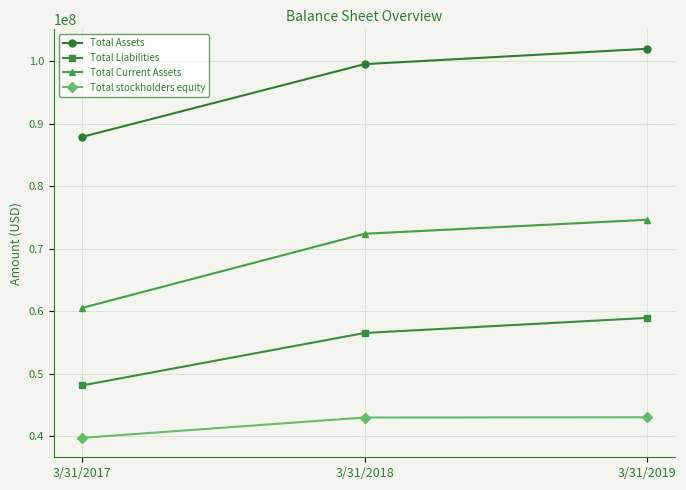

The value of Total stockholders equity at 3/31/2019 is 43062000. True or false?

True